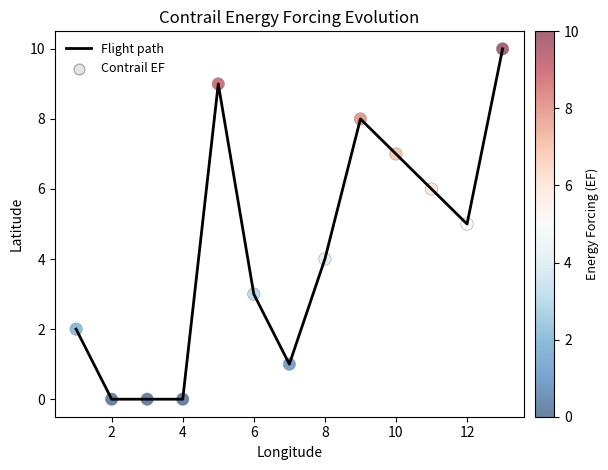

What is the difference between the maximum and minimum values?

10